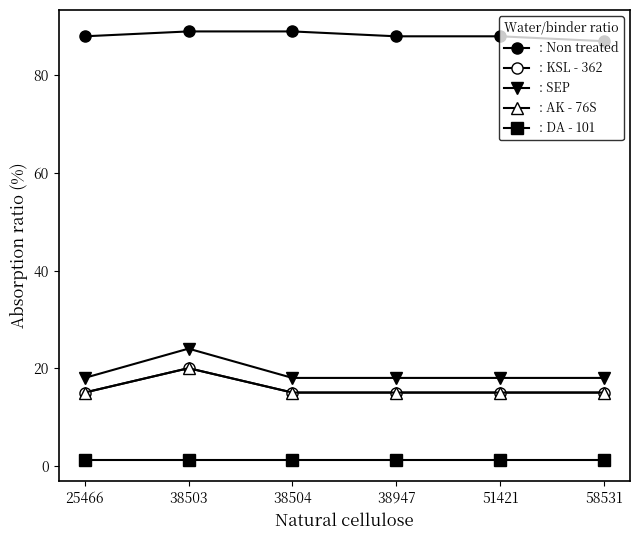

True or false: : AK - 76S and : DA - 101 intersect in this chart.

False